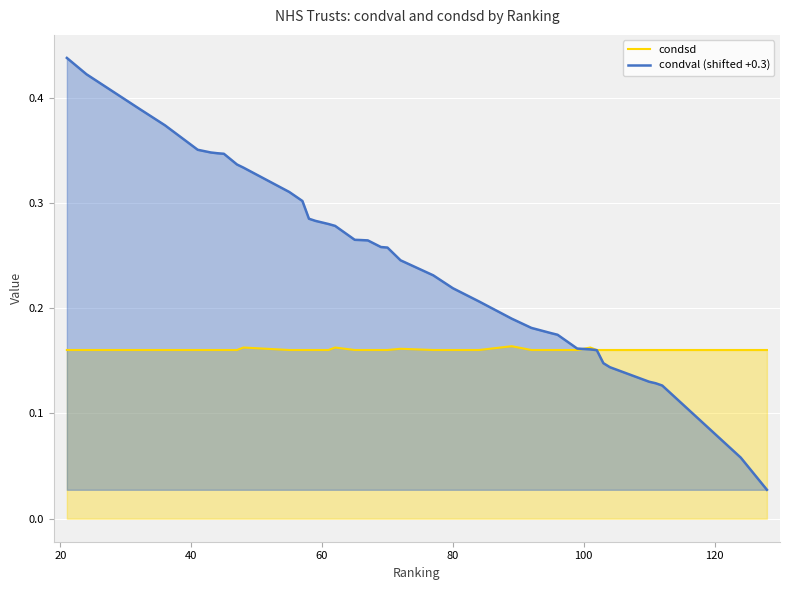

List the series in order of their peak value, lowest first.

condsd, condval (shifted +0.3)